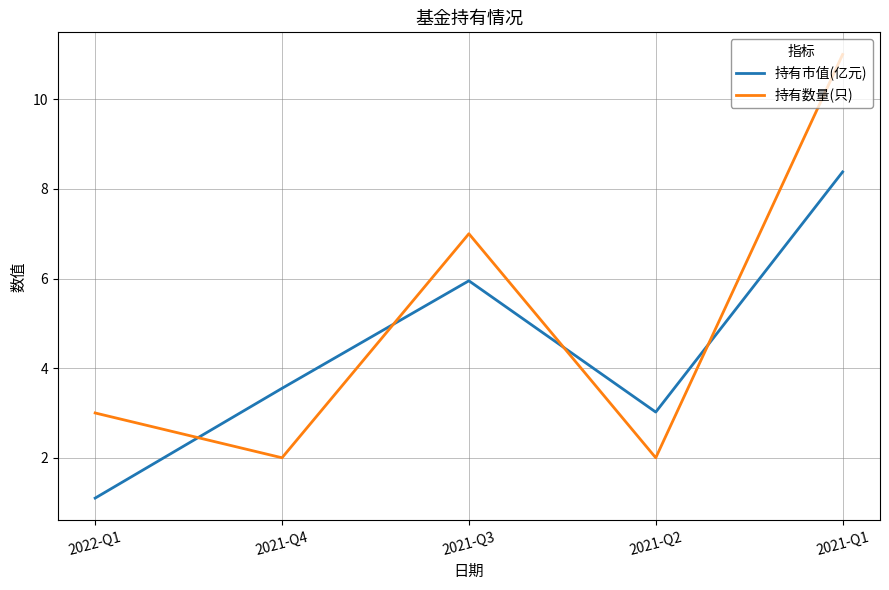

The 持有数量(只) series shows 2.0 at 2021-Q4. True or false?

True